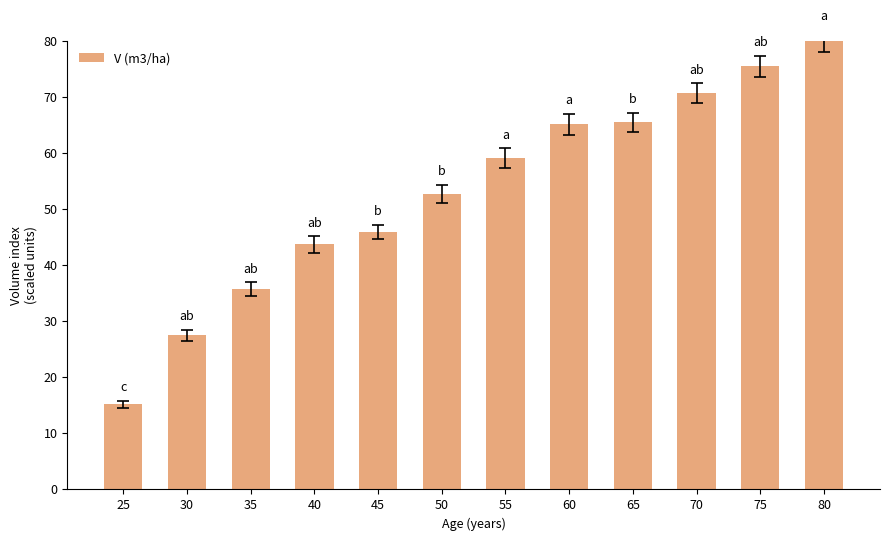

What is the maximum value shown in the chart?

80.0